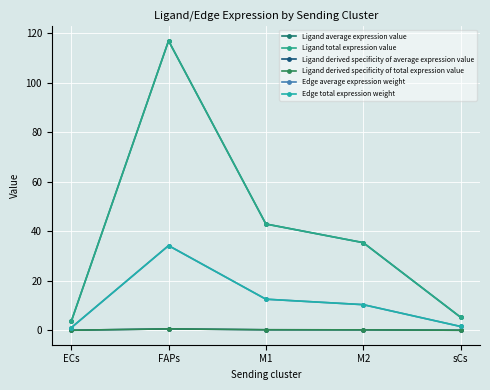

The value of Ligand total expression value at sCs is 5.3. True or false?

True